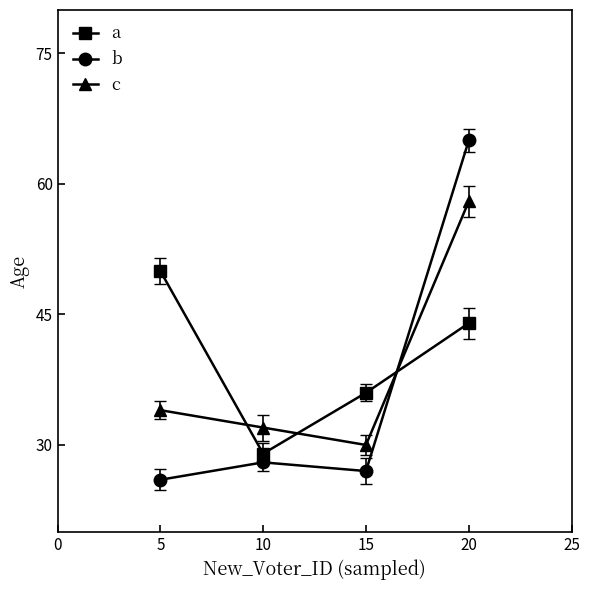

At which category is the sum across all series the highest?

20